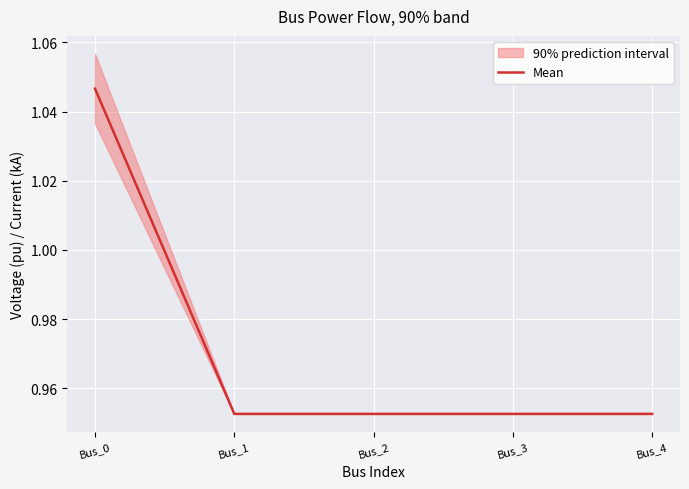

How many lines are shown in the chart?

1